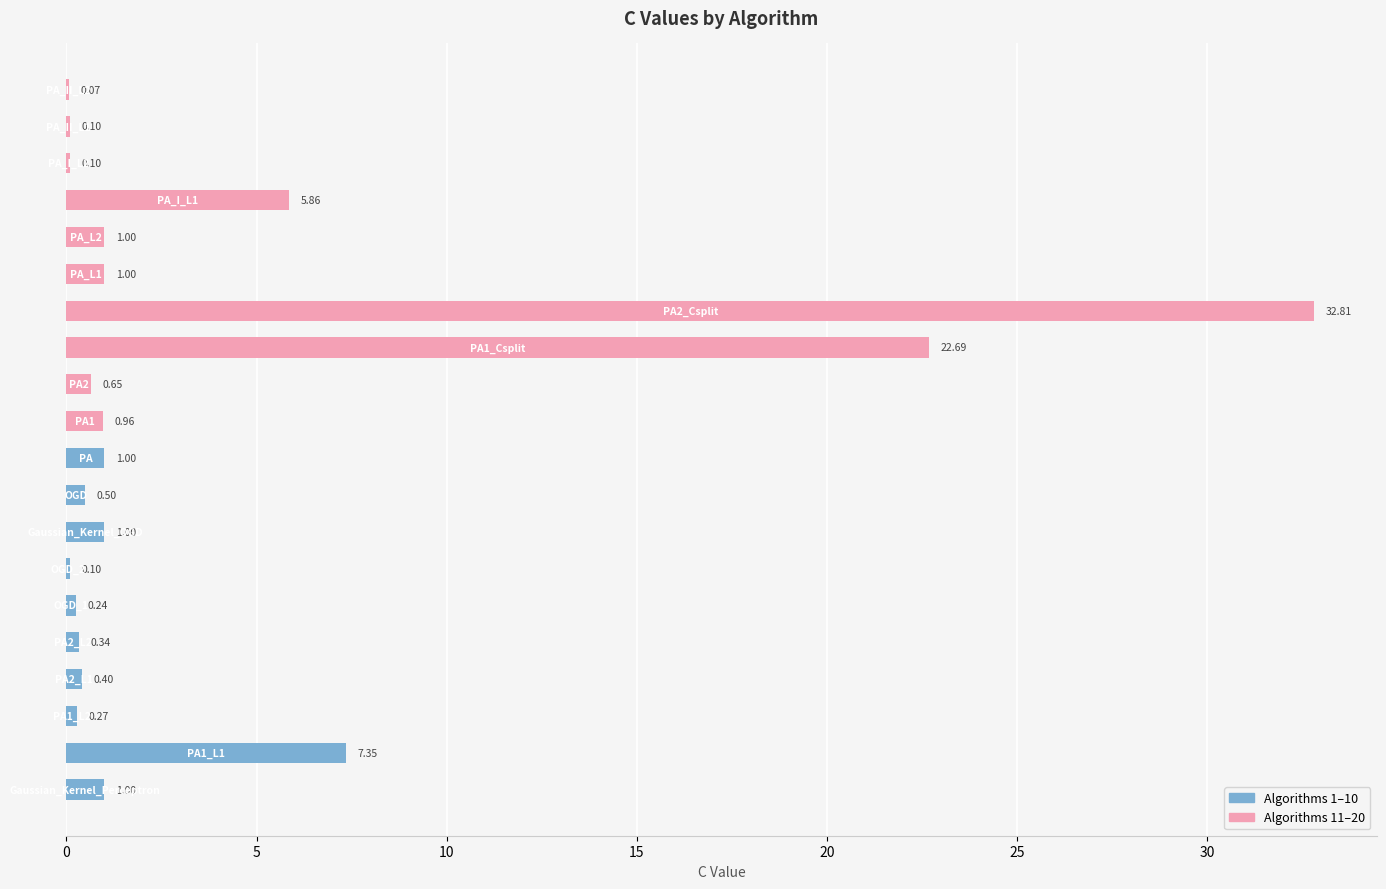

What is the maximum value shown in the chart?

32.8